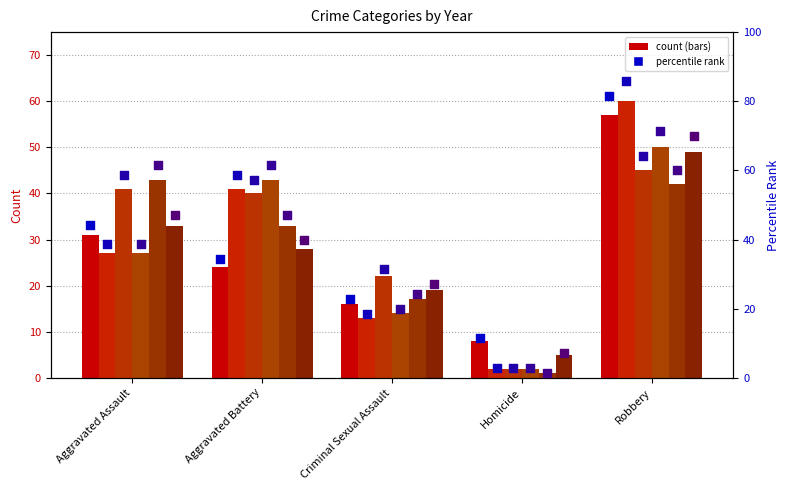

At which category is the sum across all series the highest?

Robbery